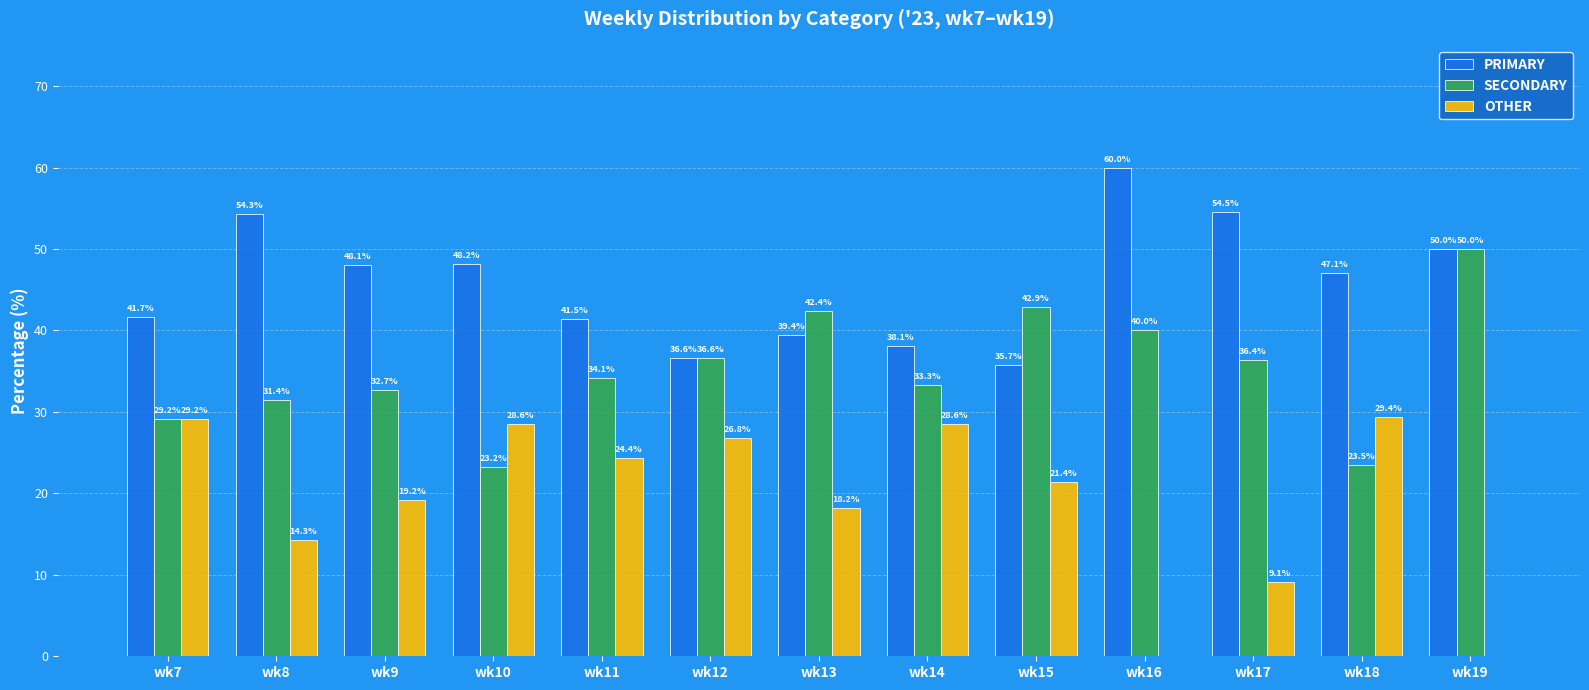

The SECONDARY series shows 36.6 at wk12. True or false?

True